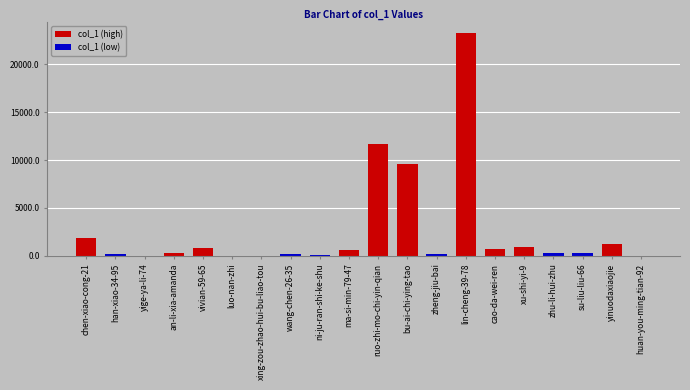

What is the change in value from bu-ai-chi-ying-tao to yinuodaxiaojie?

-8317